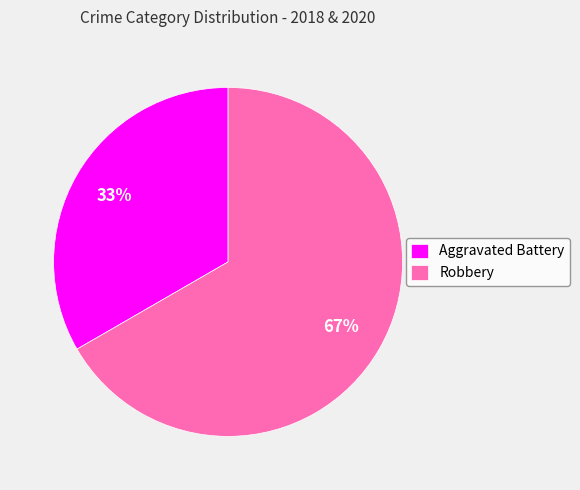

Which category has the biggest portion of the pie?

Robbery